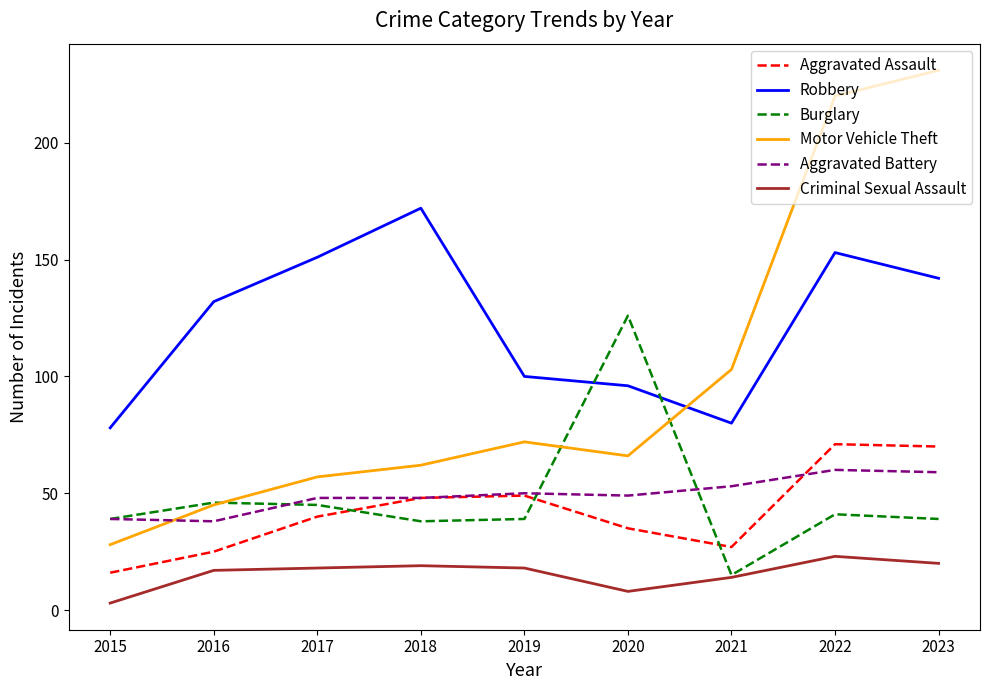

Between 2018 and 2022, which series saw the biggest shift?

Motor Vehicle Theft